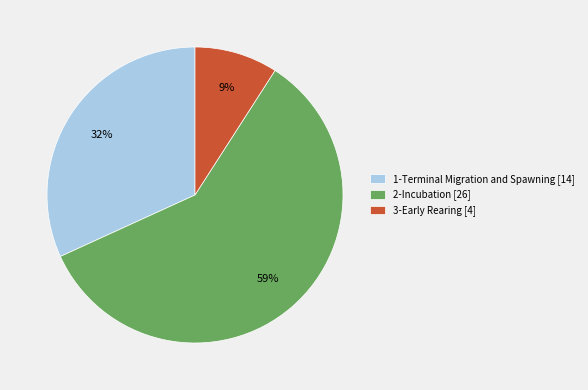

To the nearest percent, what is the average slice percentage?

33%